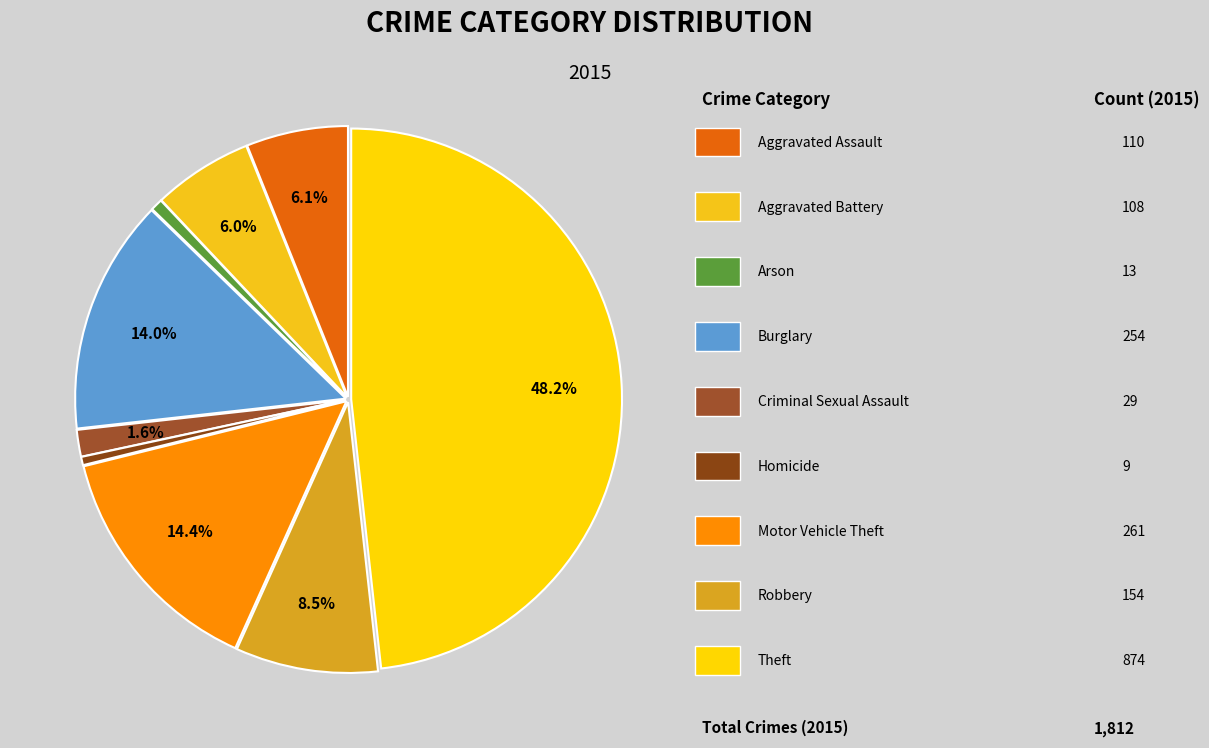

How many slices are in this pie chart?

9